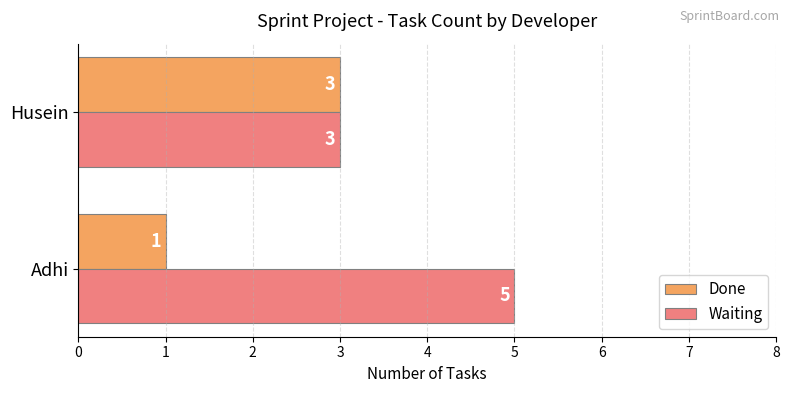

Count the number of data series in this chart.

2